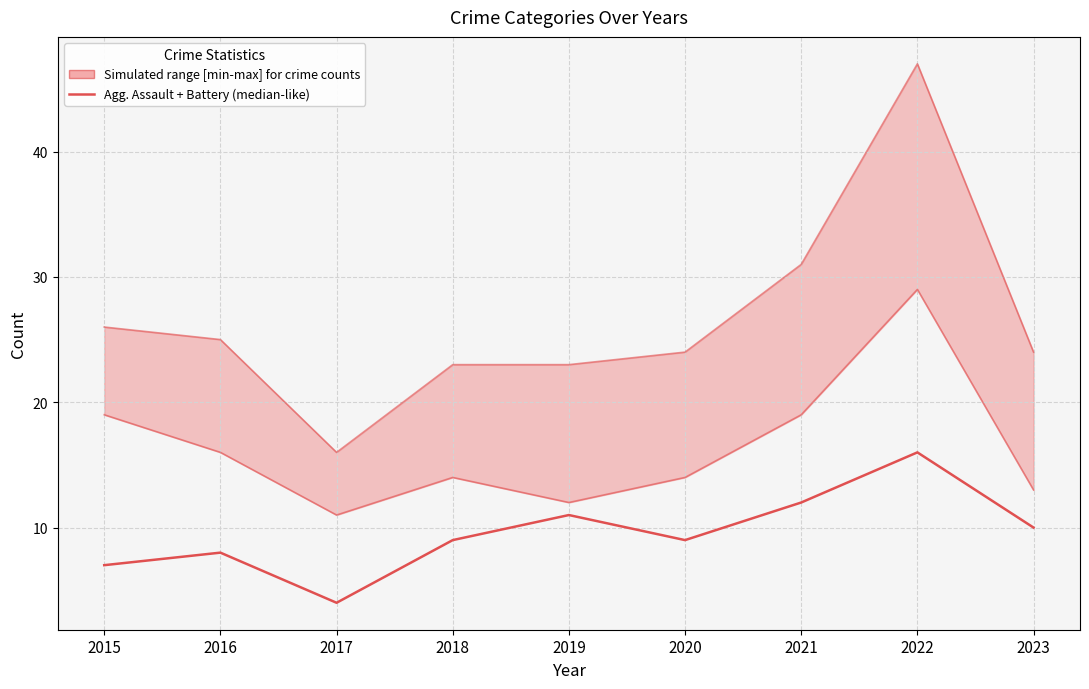

How many series are shown in this chart?

3